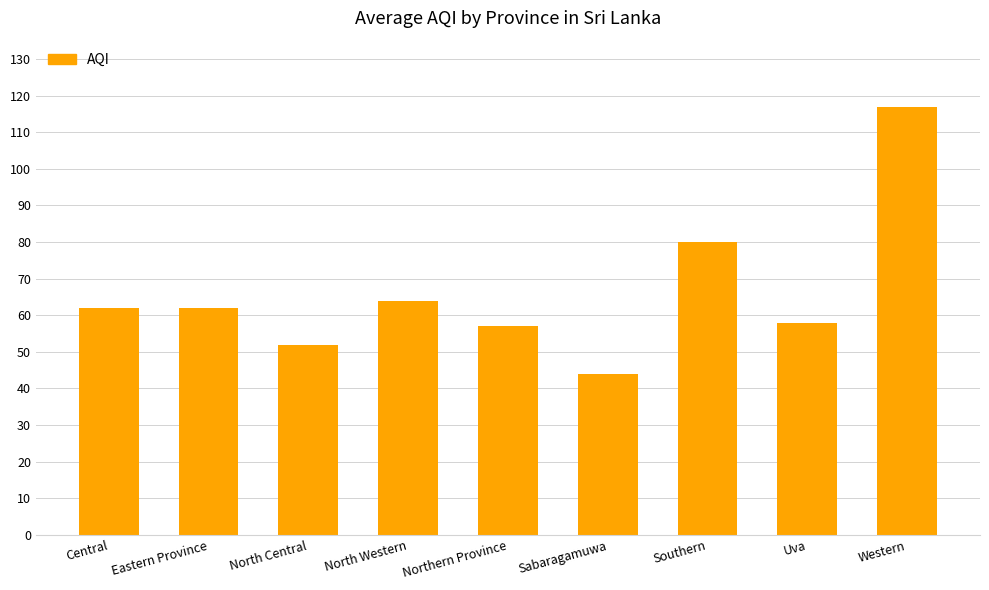

What is the sum of the values at Southern and Uva?

138